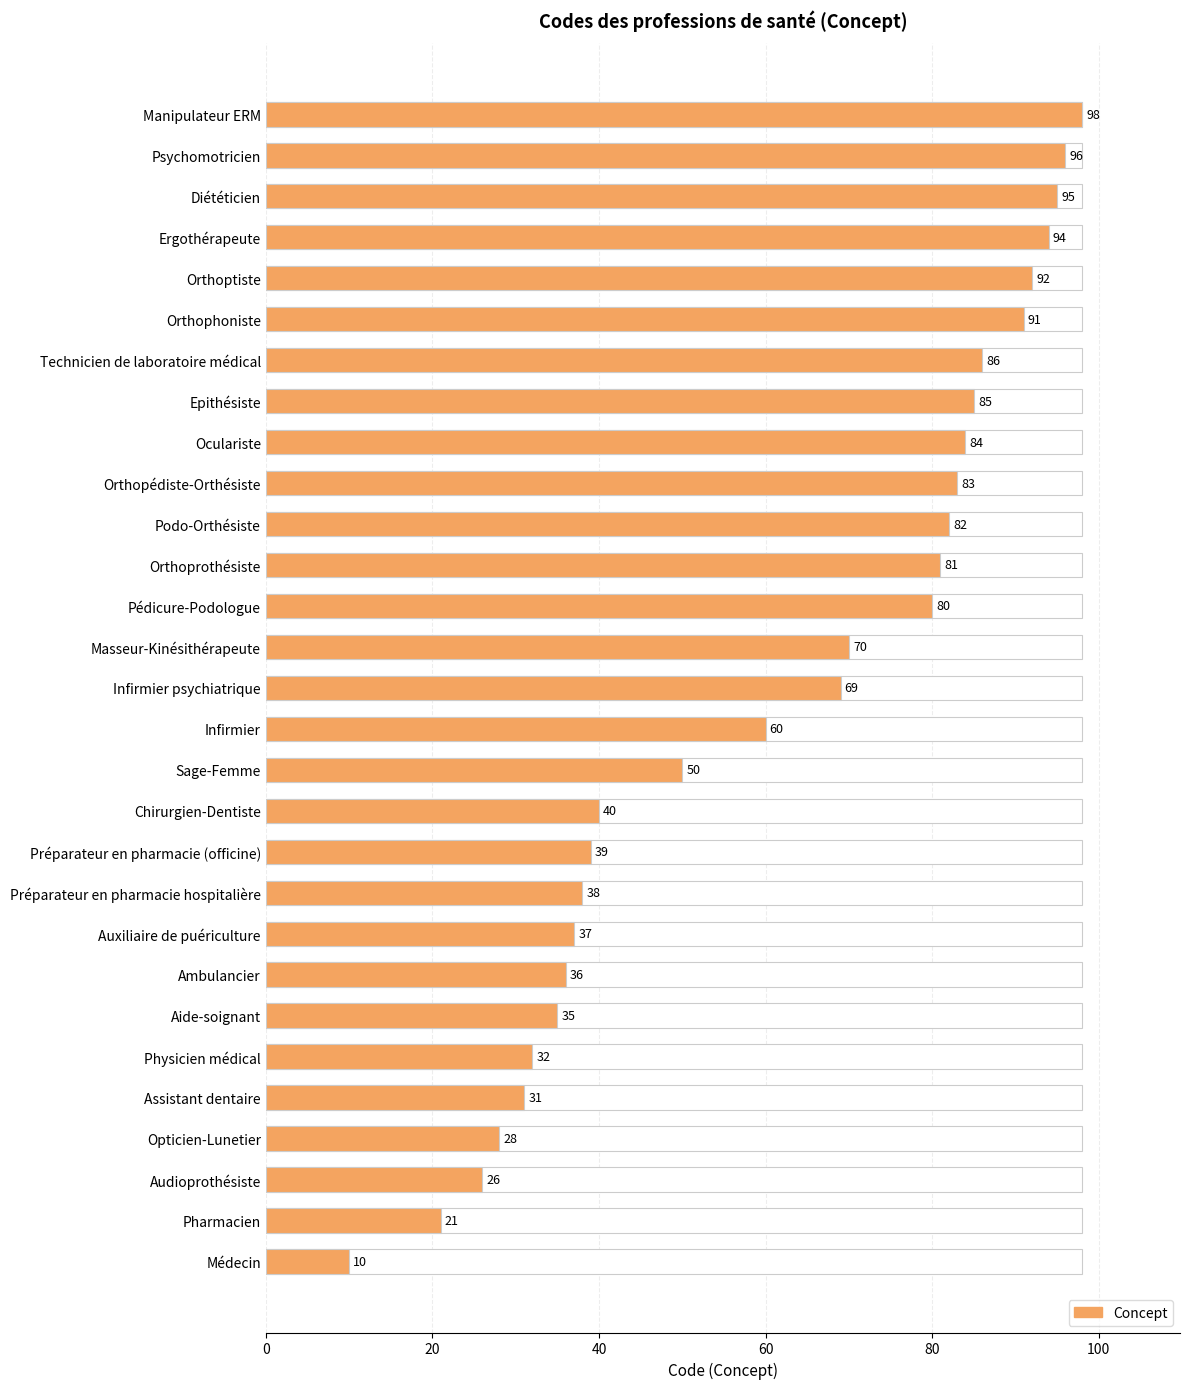

What is the value of the 25th bar from the left?

92